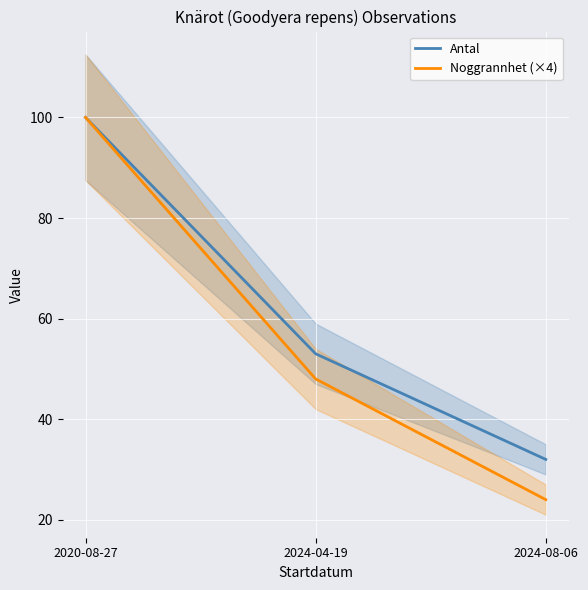

Between 2024-04-19 and 2024-08-06, which series saw the biggest shift?

Noggrannhet (×4)